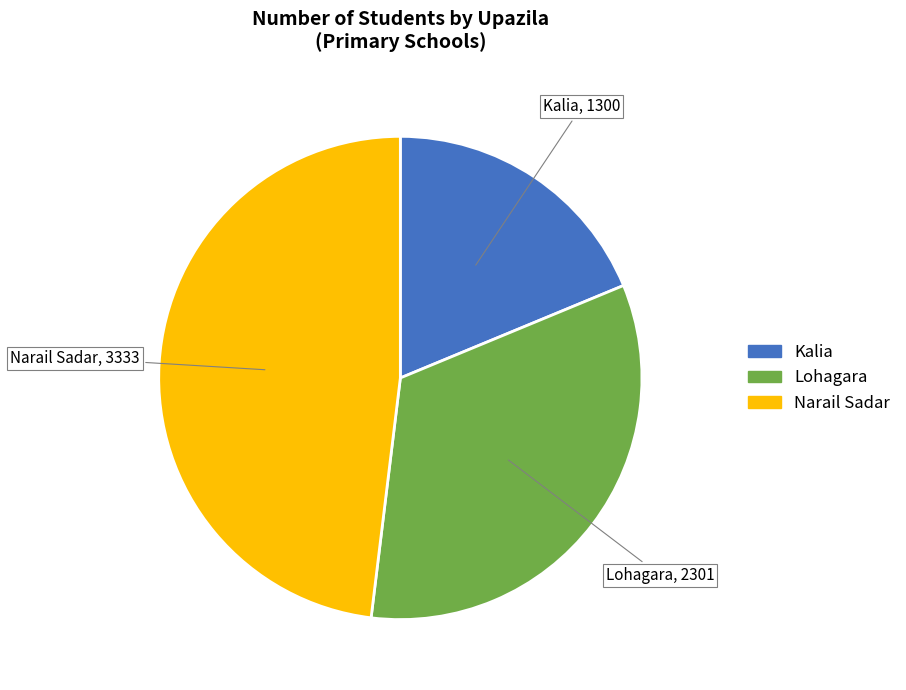

Rank the categories by value from lowest to highest.

Kalia, Lohagara, Narail Sadar